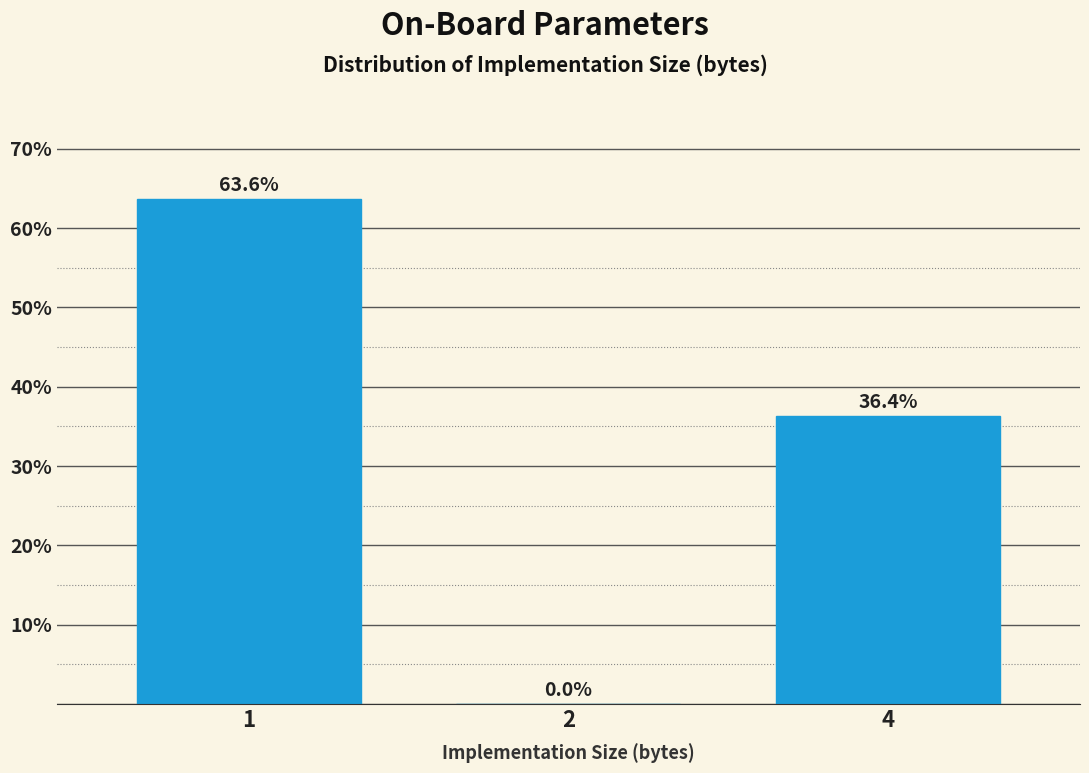

Reading left to right, transcribe all the data shown in this chart.

1=63.6	2=0.0	4=36.4